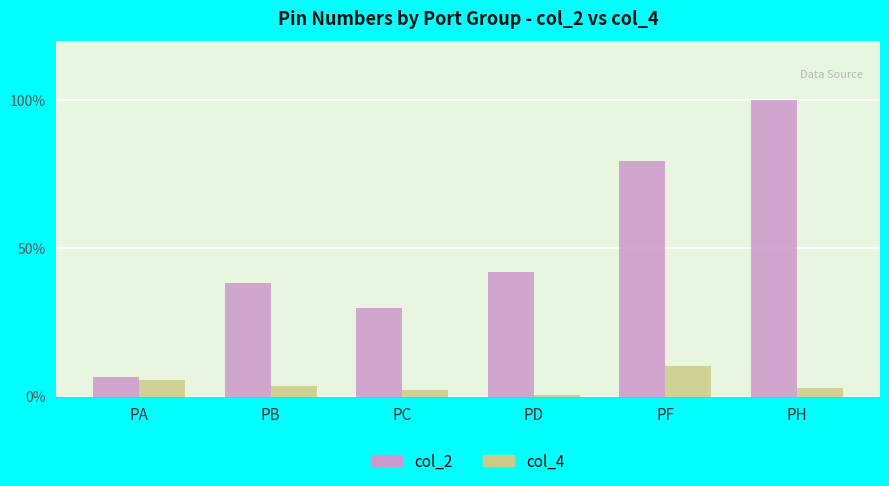

Rank the series at PD from lowest to highest value.

col_4, col_2